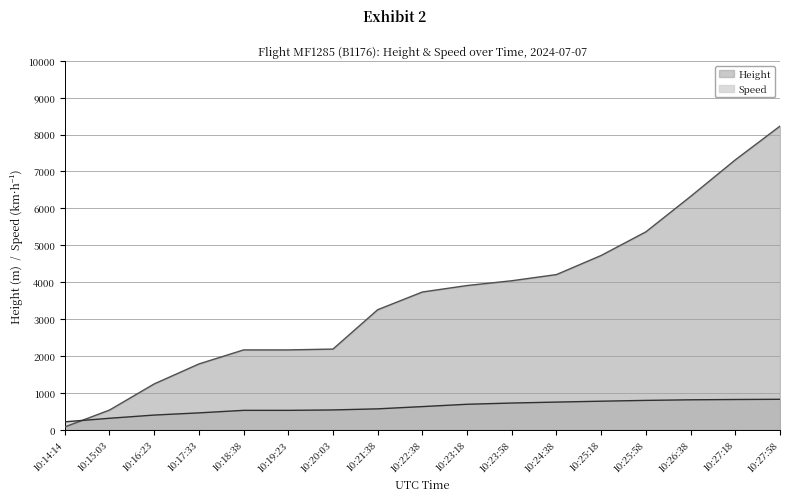

Rank the series at 10:26:38 from highest to lowest value.

Height, Speed